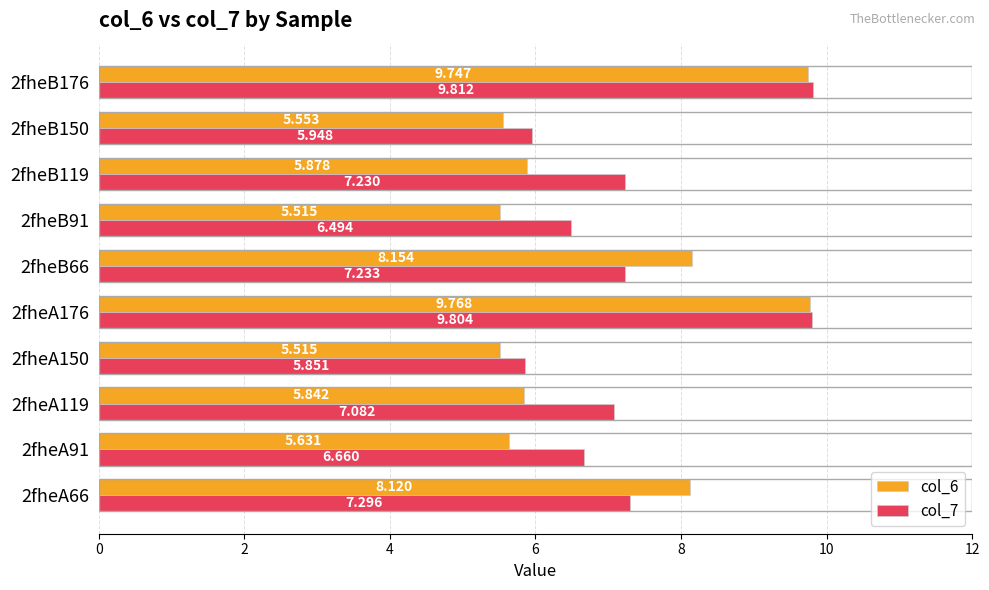

Is the value of col_6 at 2fheB119 greater than the value of col_7 at 2fheB66?

No